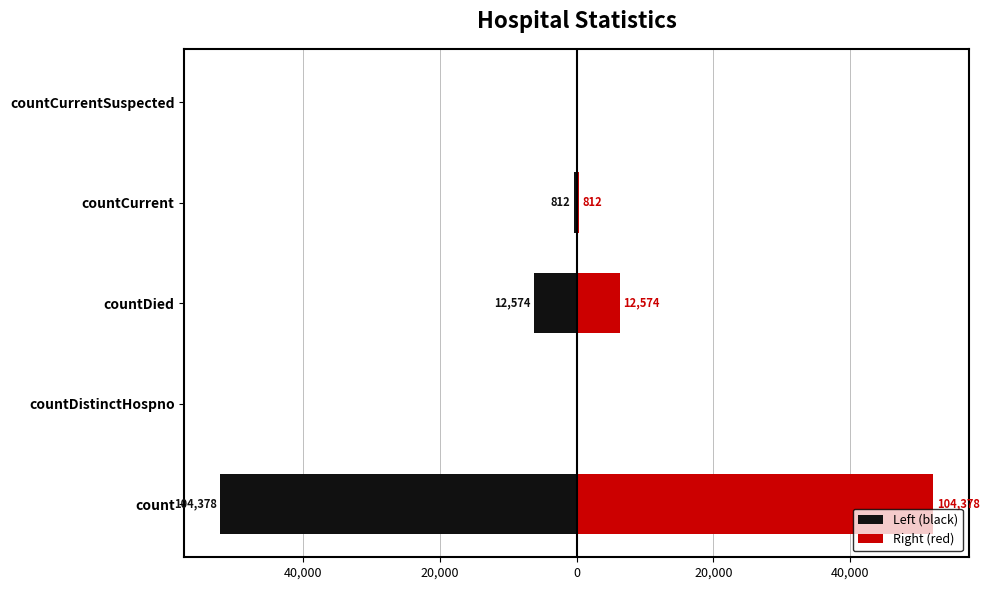

What is the difference between the maximum and minimum values in the Right (red) series?

52189